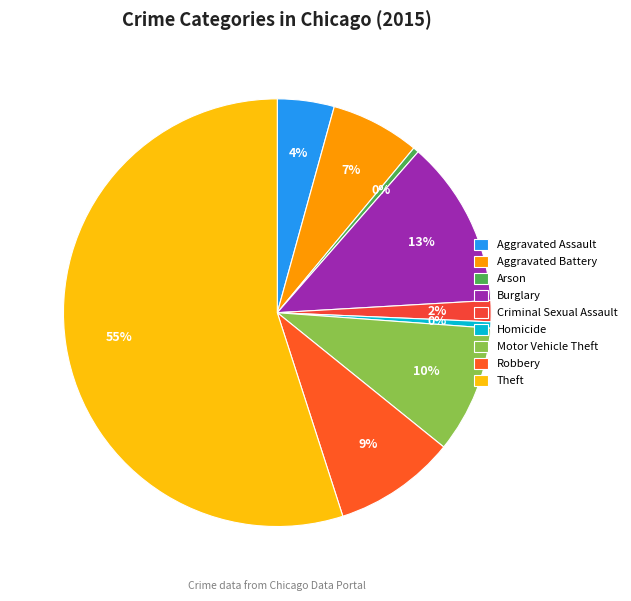

Count the number of slices in the pie.

9